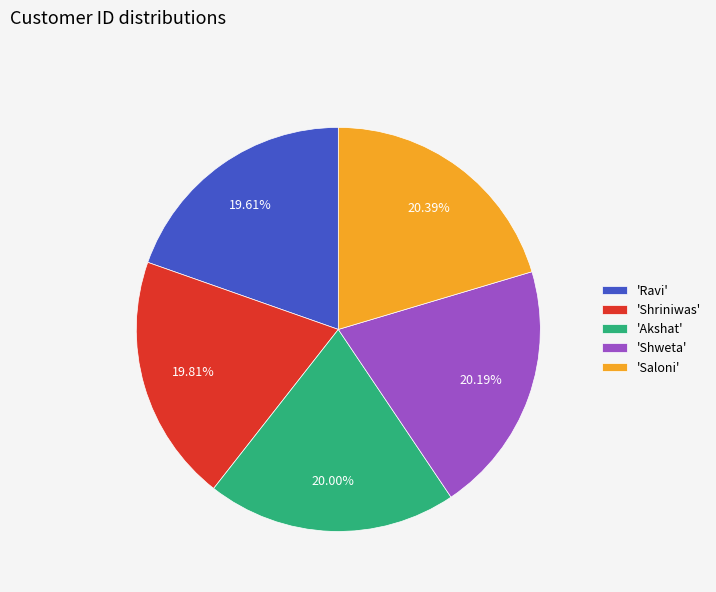

How many slices are in this pie chart?

5